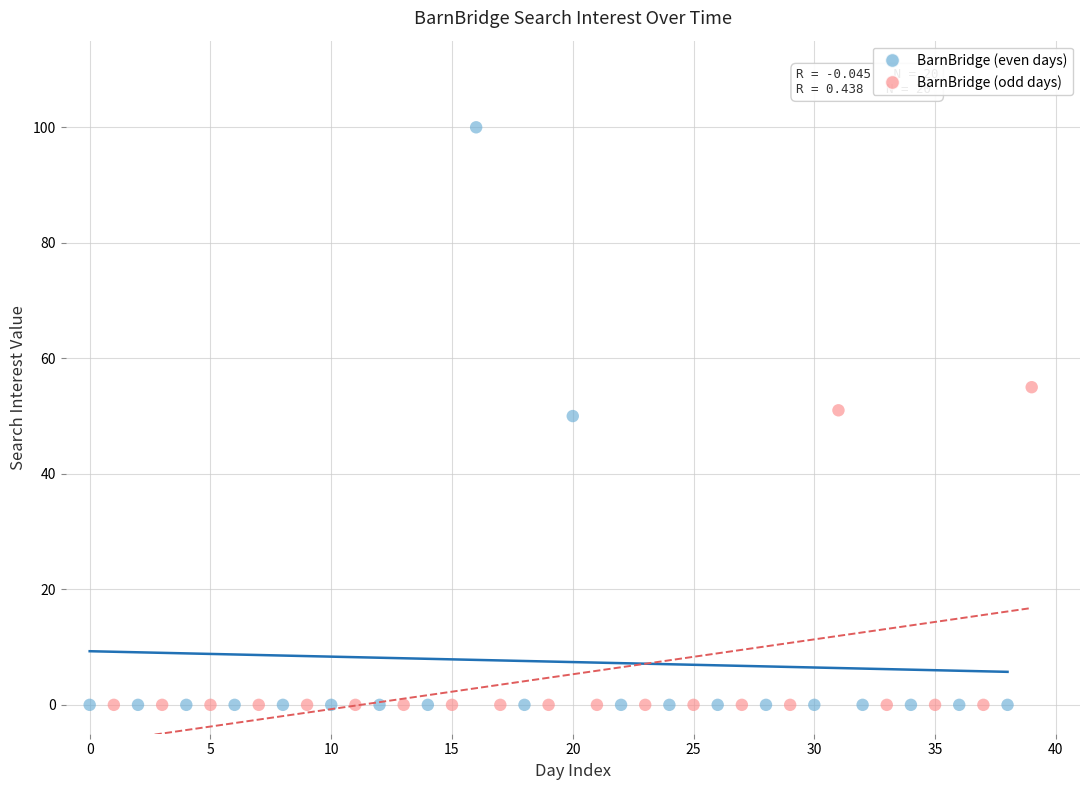

Which series reaches the maximum Y coordinate?

BarnBridge (even days)